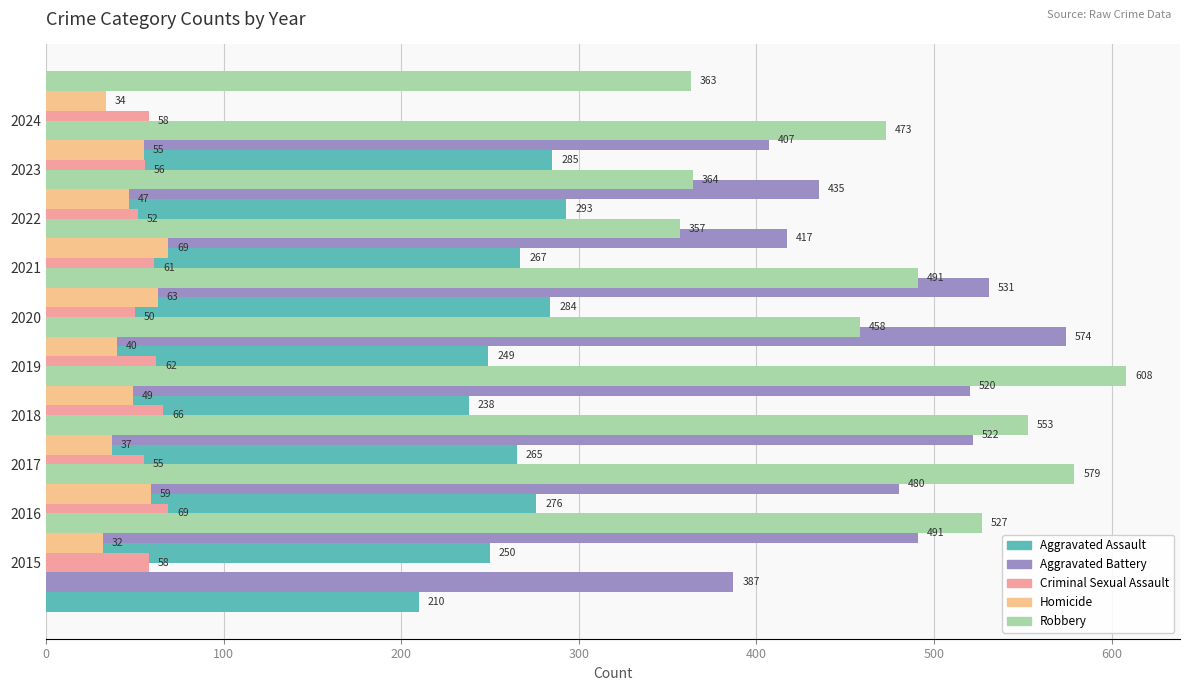

How many data points in Homicide are less than 49?

5